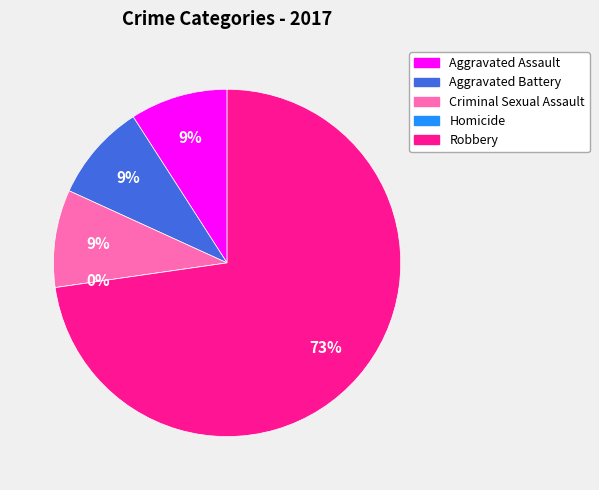

The Homicide slice represents 0% of the pie. True or false?

True